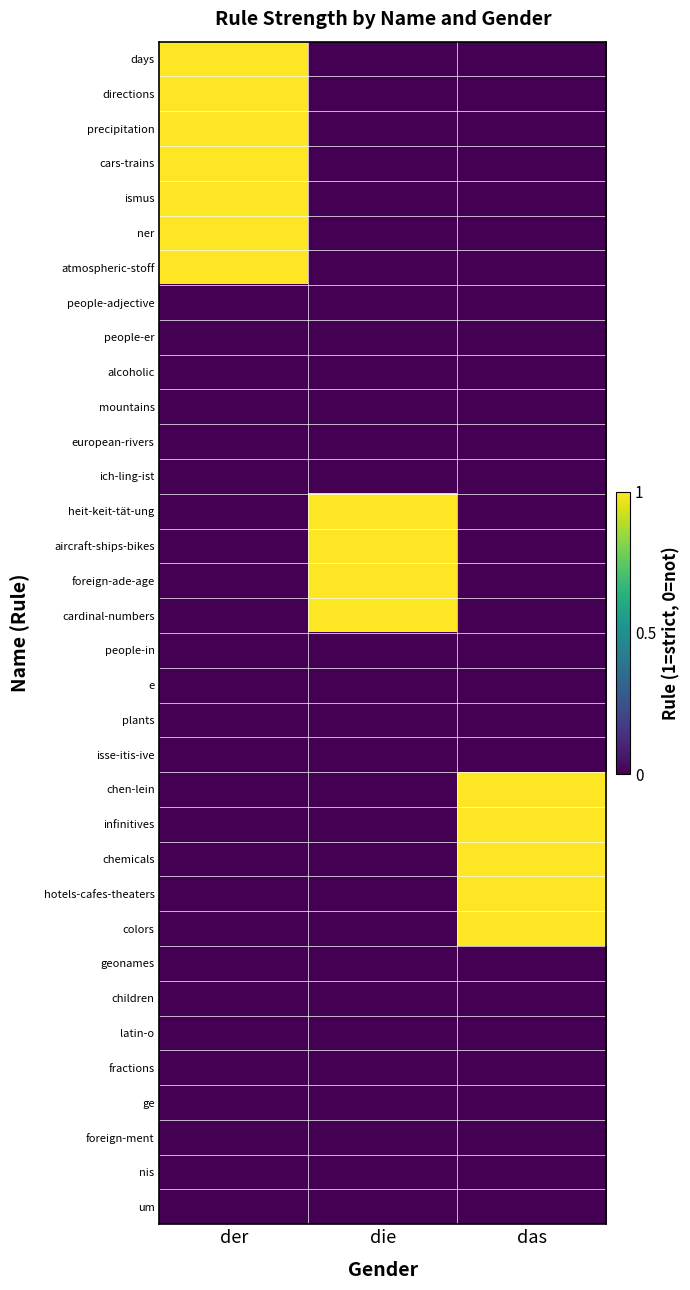

Reading left to right, what are all the values shown in this chart?

days: der=1	die=0	das=0
directions: der=1	die=0	das=0
precipitation: der=1	die=0	das=0
cars-trains: der=1	die=0	das=0
ismus: der=1	die=0	das=0
ner: der=1	die=0	das=0
atmospheric-stoff: der=1	die=0	das=0
people-adjective: der=0	die=0	das=0
people-er: der=0	die=0	das=0
alcoholic: der=0	die=0	das=0
mountains: der=0	die=0	das=0
european-rivers: der=0	die=0	das=0
ich-ling-ist: der=0	die=0	das=0
heit-keit-tät-ung: der=0	die=1	das=0
aircraft-ships-bikes: der=0	die=1	das=0
foreign-ade-age: der=0	die=1	das=0
cardinal-numbers: der=0	die=1	das=0
people-in: der=0	die=0	das=0
e: der=0	die=0	das=0
plants: der=0	die=0	das=0
isse-itis-ive: der=0	die=0	das=0
chen-lein: der=0	die=0	das=1
infinitives: der=0	die=0	das=1
chemicals: der=0	die=0	das=1
hotels-cafes-theaters: der=0	die=0	das=1
colors: der=0	die=0	das=1
geonames: der=0	die=0	das=0
children: der=0	die=0	das=0
latin-o: der=0	die=0	das=0
fractions: der=0	die=0	das=0
ge: der=0	die=0	das=0
foreign-ment: der=0	die=0	das=0
nis: der=0	die=0	das=0
um: der=0	die=0	das=0